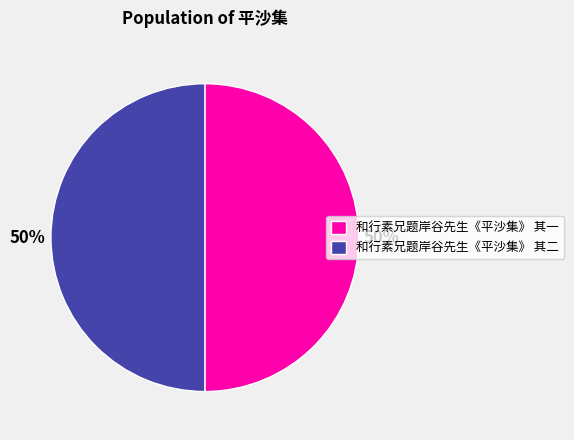

Approximately how many times larger is the value at 和行素兄题岸谷先生《平沙集》 其一 compared to 和行素兄题岸谷先生《平沙集》 其二?

1.0